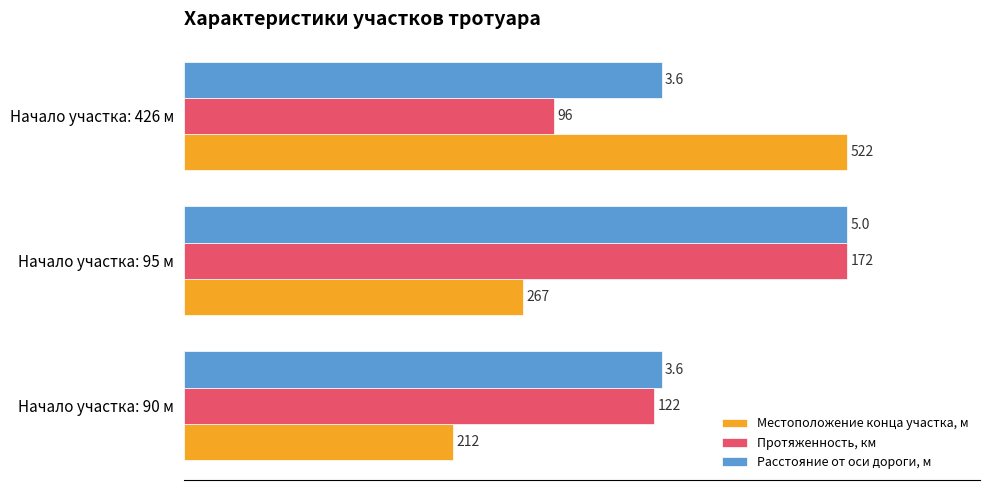

What are all the series names shown in the legend?

Местоположение конца участка, м, Протяженность, км, Расстояние от оси дороги, м